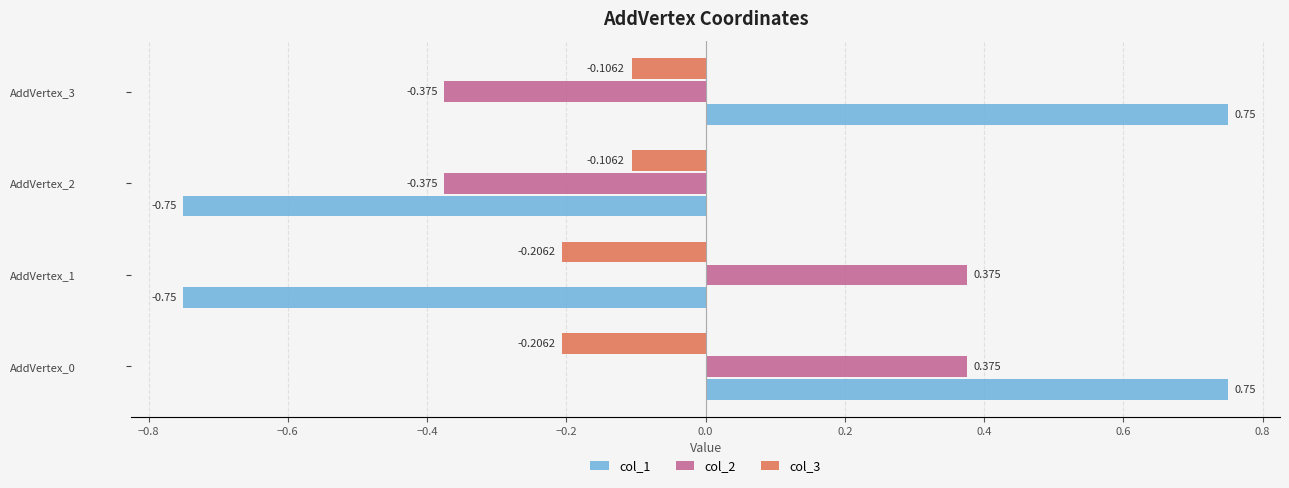

Is the value of col_1 at AddVertex_3 greater than the value of col_3 at AddVertex_2?

Yes